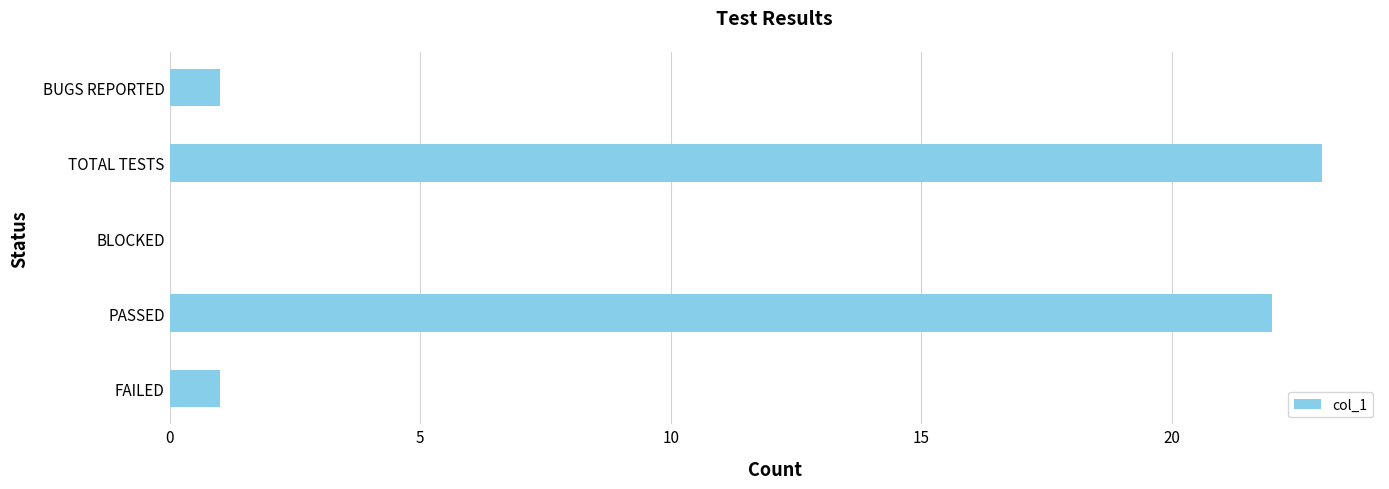

The value at PASSED is 39. True or false?

False